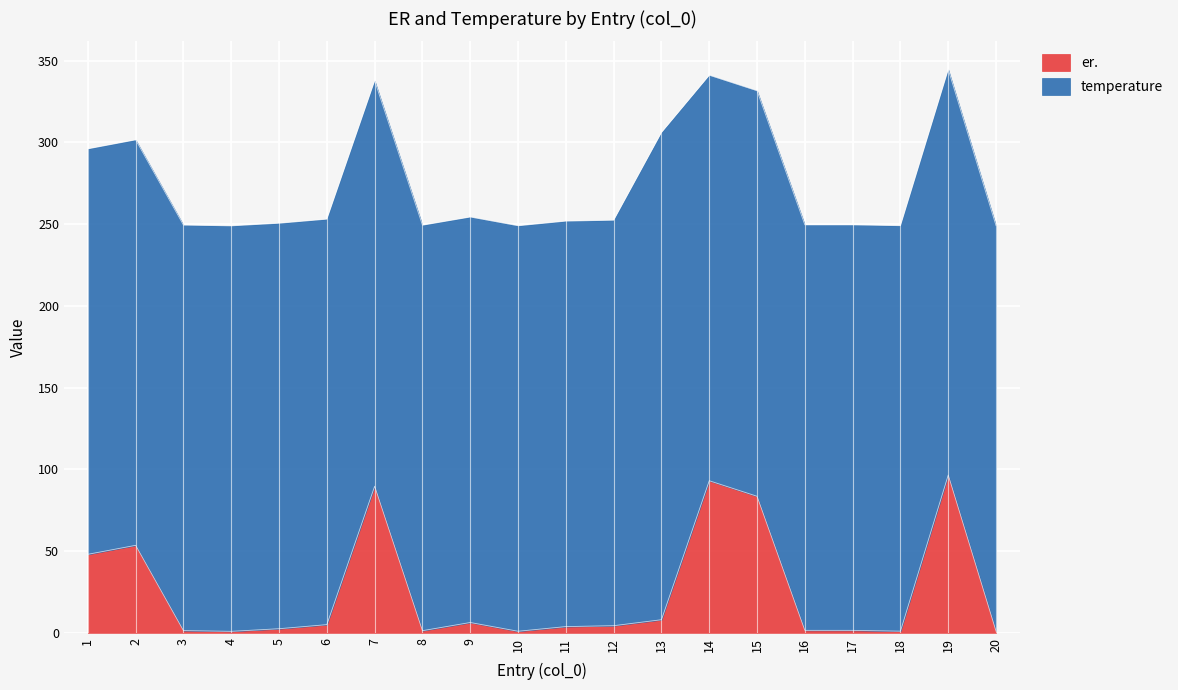

What is the average value?

25.2